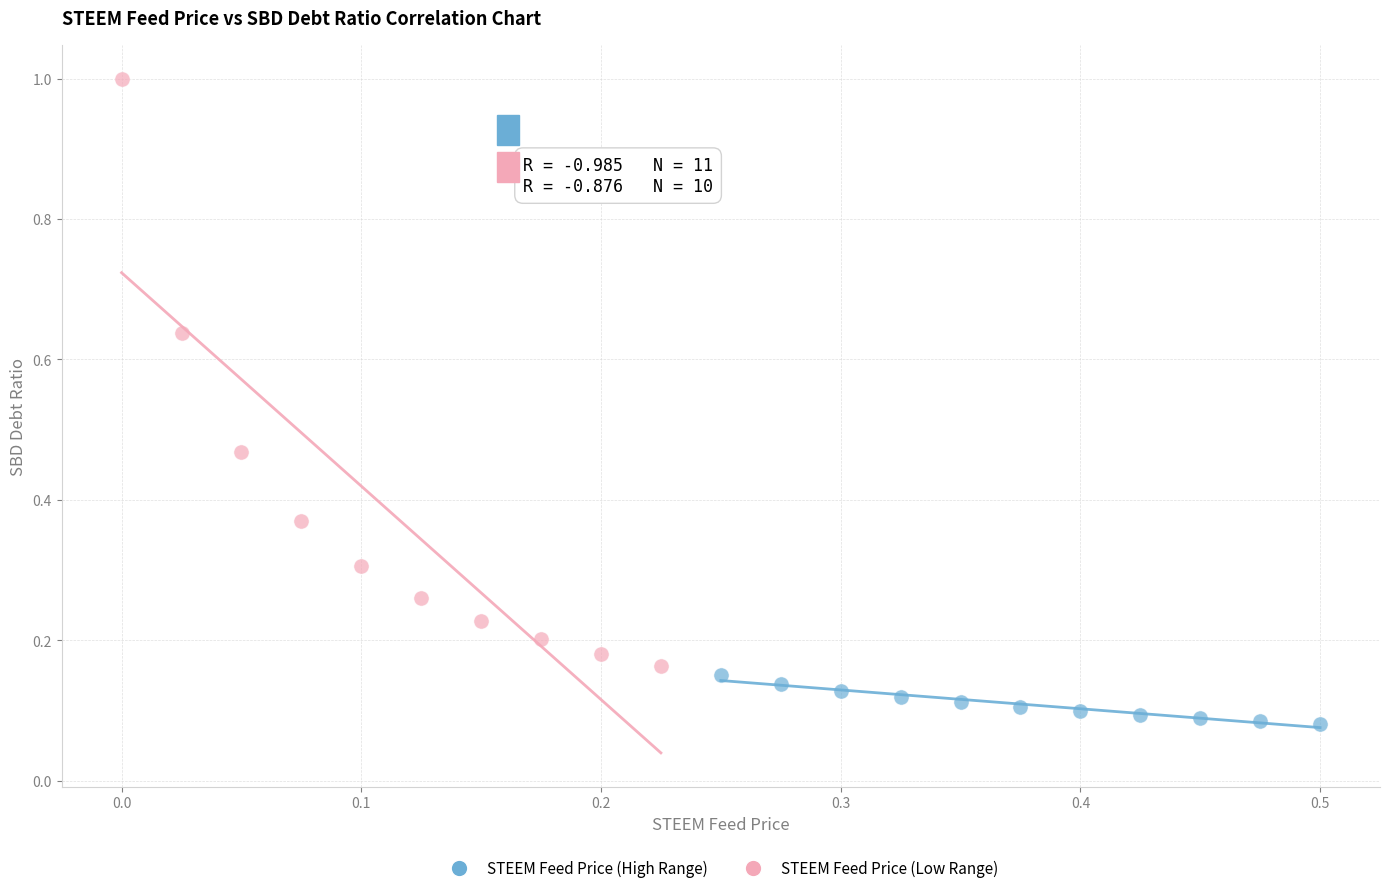

Which series has the largest Y range (max minus min)?

STEEM Feed Price (Low Range)